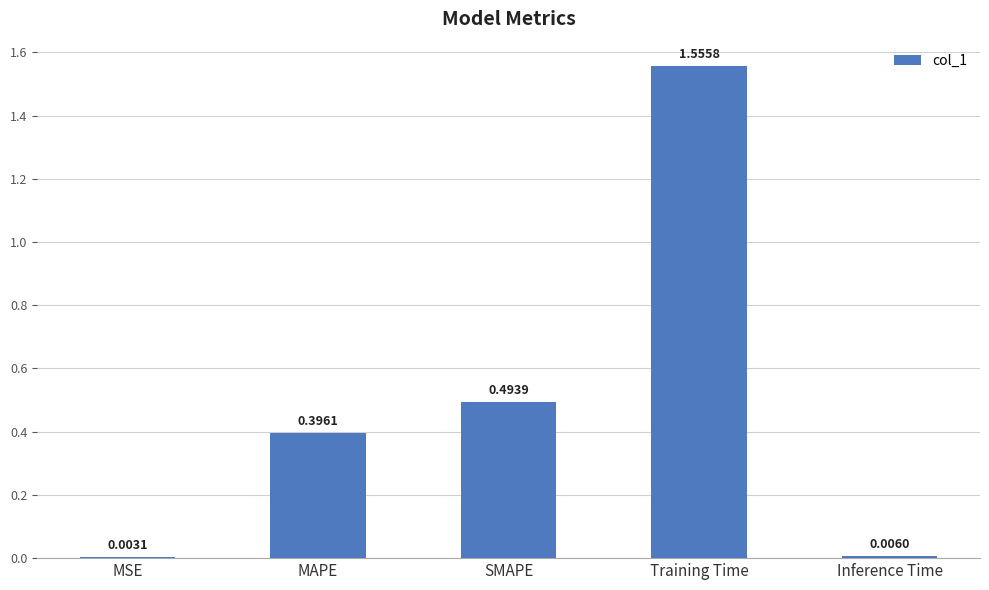

Does the chart contain stacked bars?

No